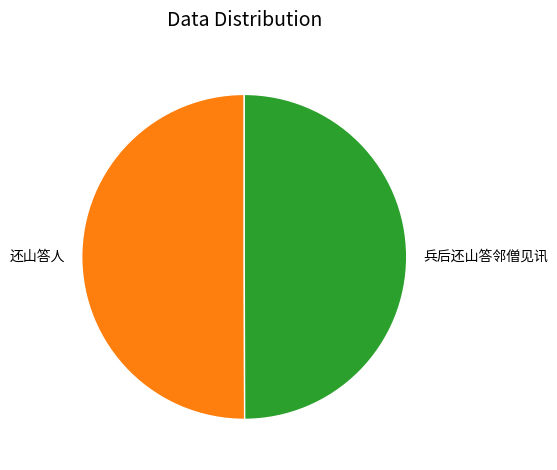

True or false: 兵后还山答邻僧见讯 accounts for 38% of the total.

False